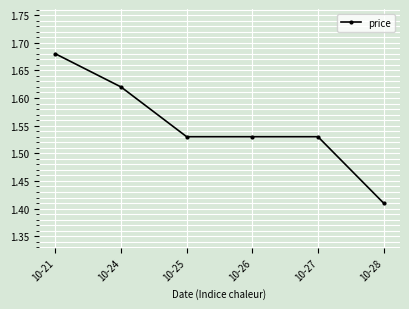

Does the chart display data point markers on the line(s)?

Yes